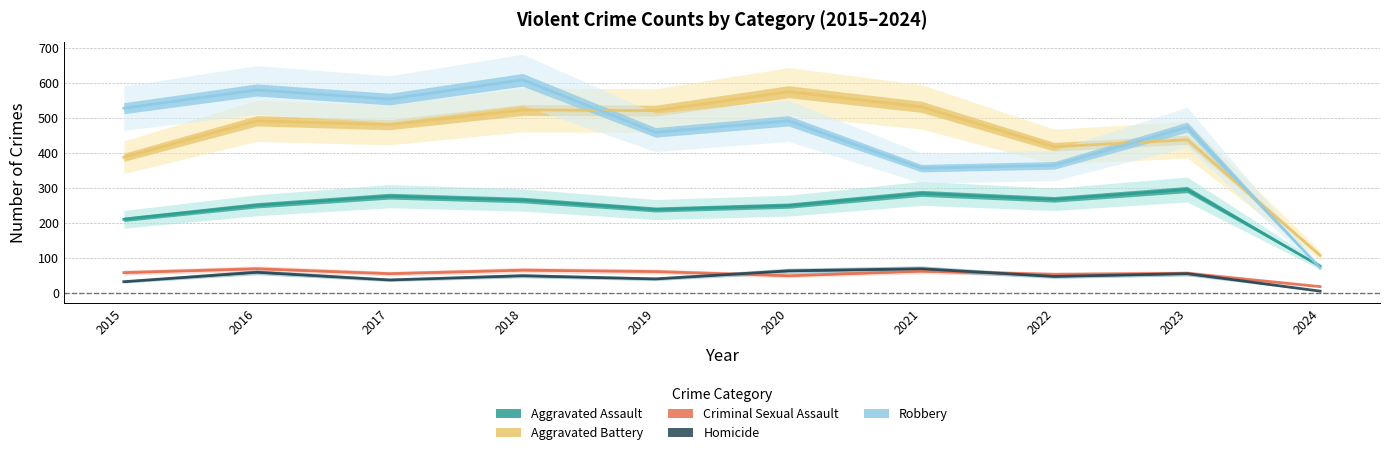

What is the greatest value displayed?

608